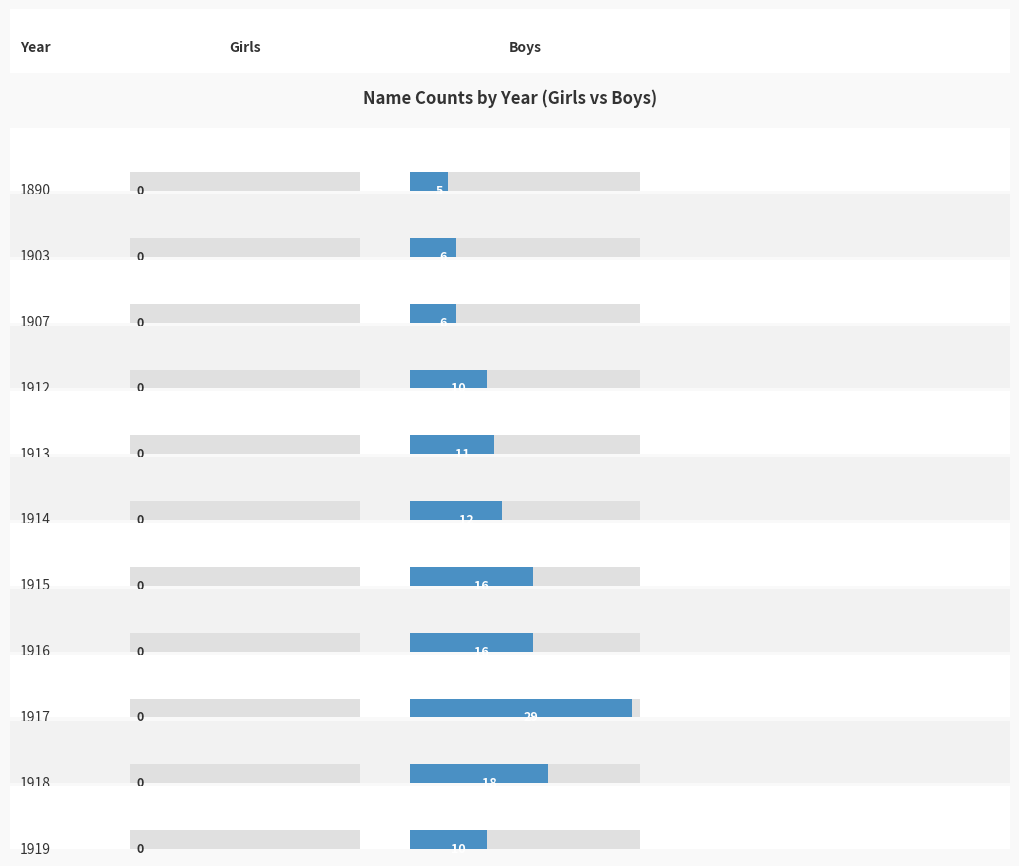

What are all the series names shown in the legend?

Girls, Boys